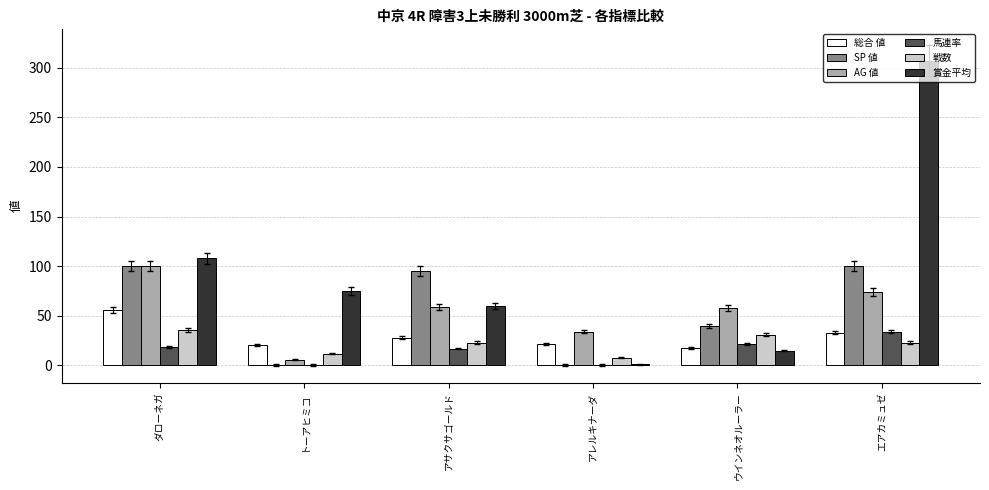

Which series changed the most between アサクサゴールド and エアカミュゼ?

賞金平均